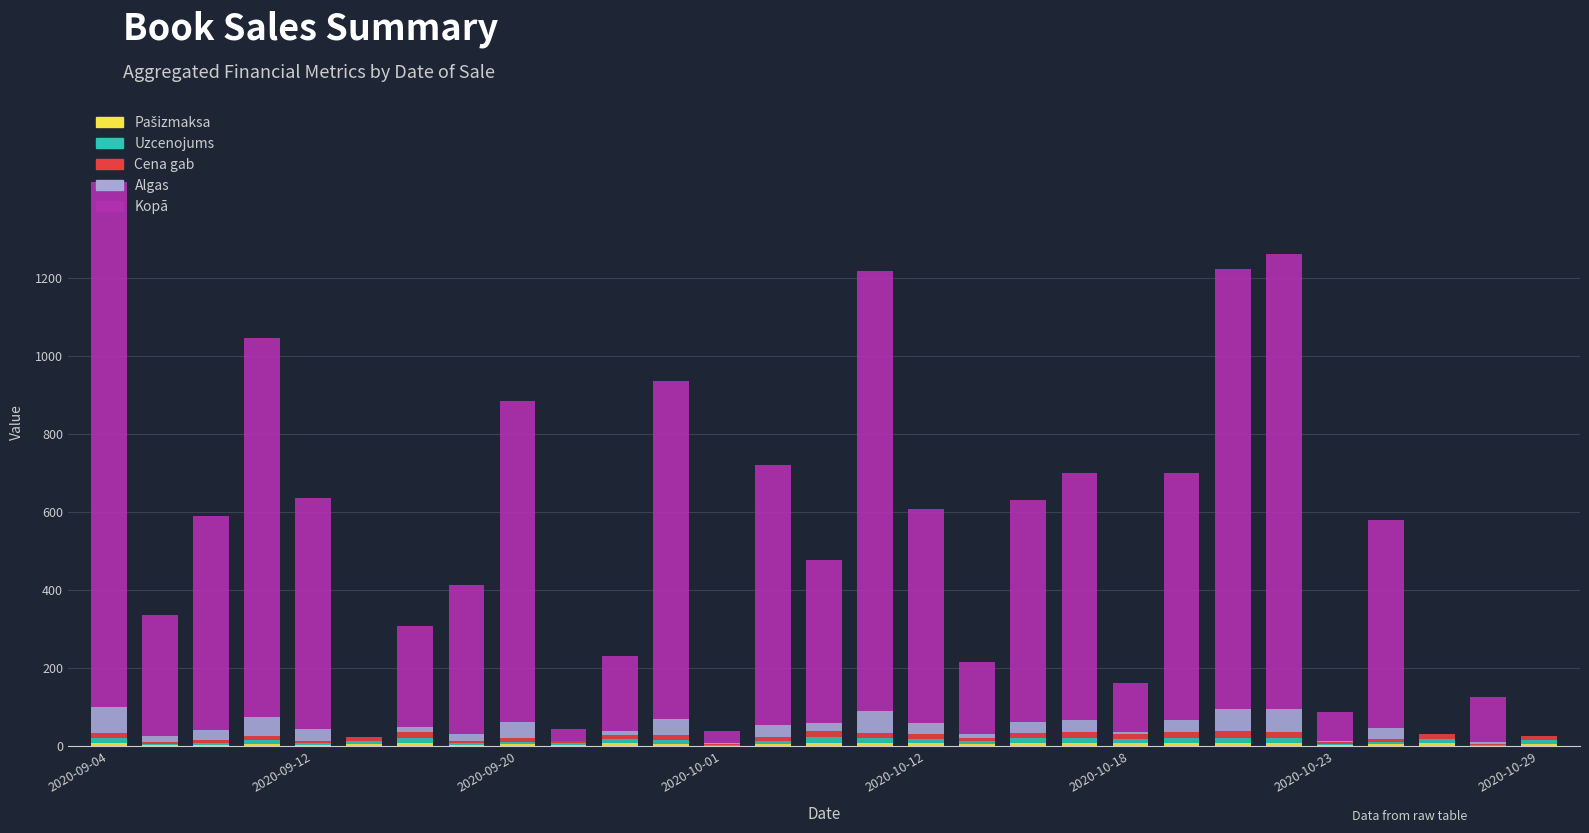

Are the bars horizontal?

No